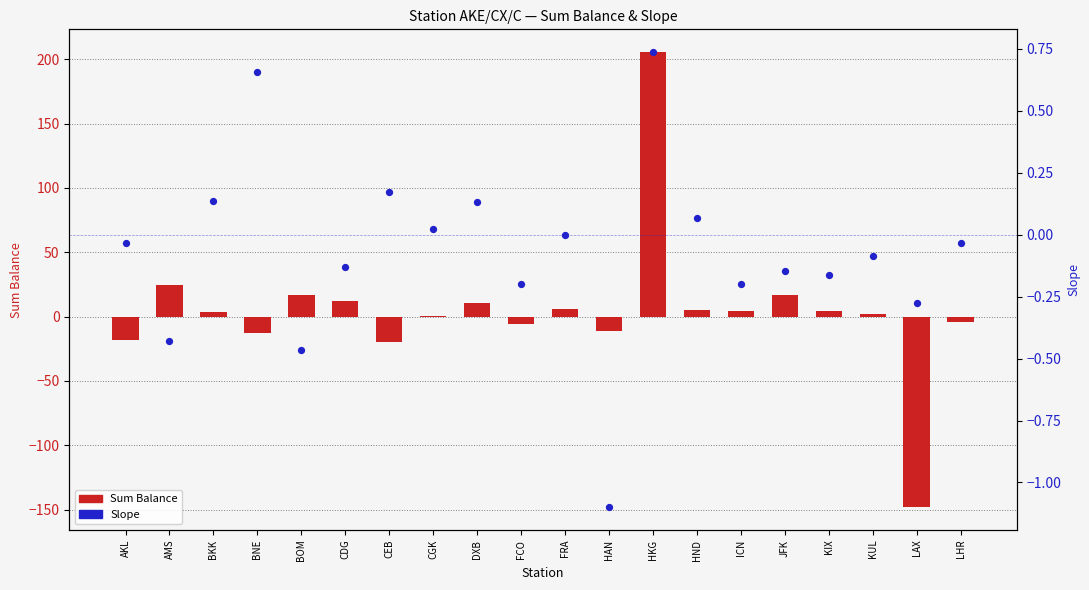

What are all the series names shown in the legend?

Sum Balance, Slope